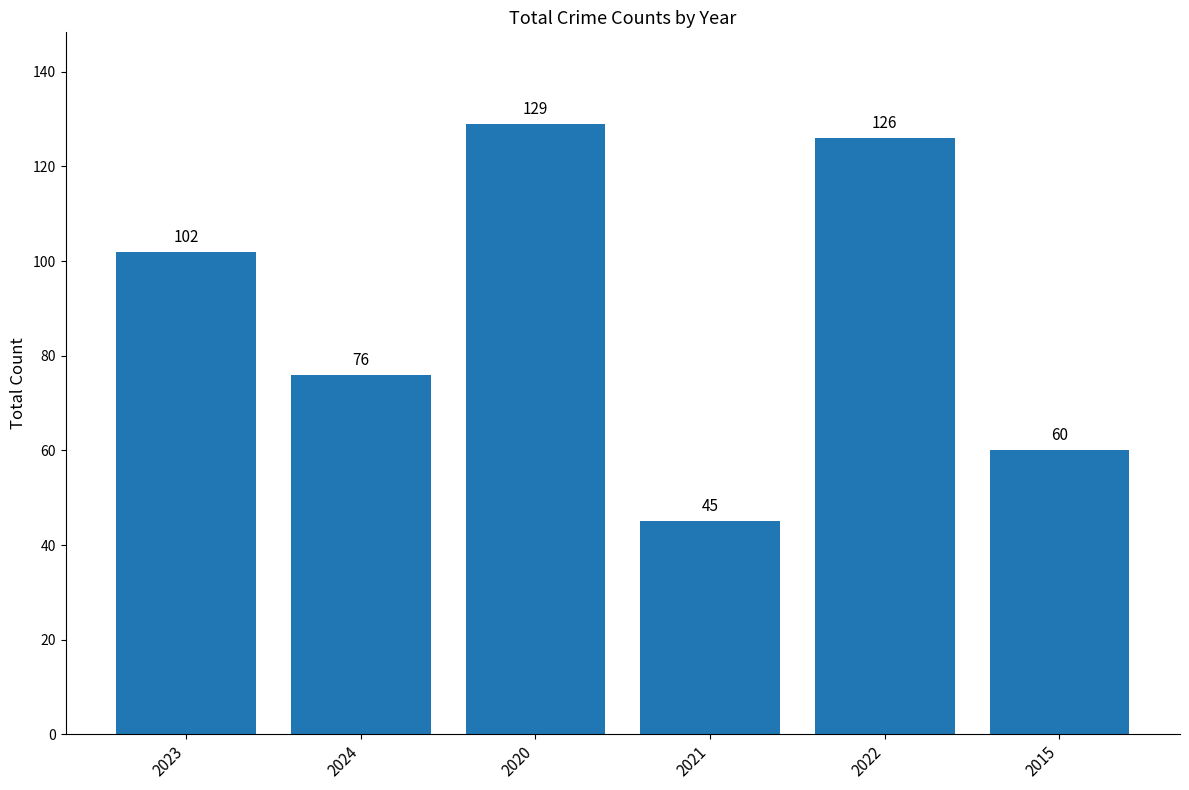

The value at 2022 is 202. True or false?

False